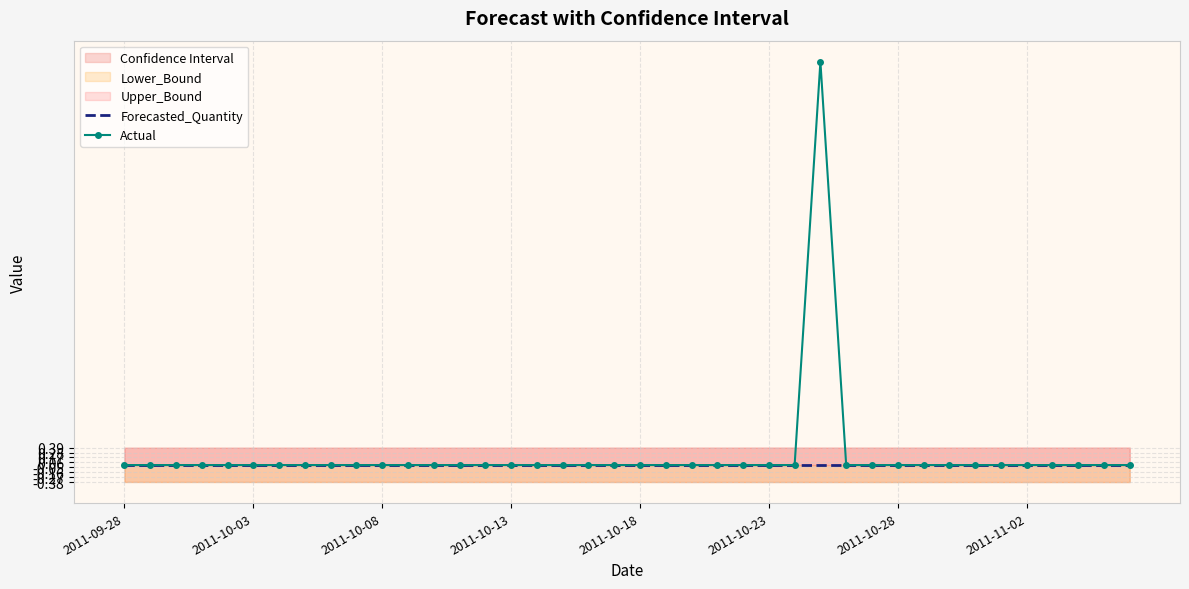

True or false: Actual has more than 1 points higher than both neighbors.

False